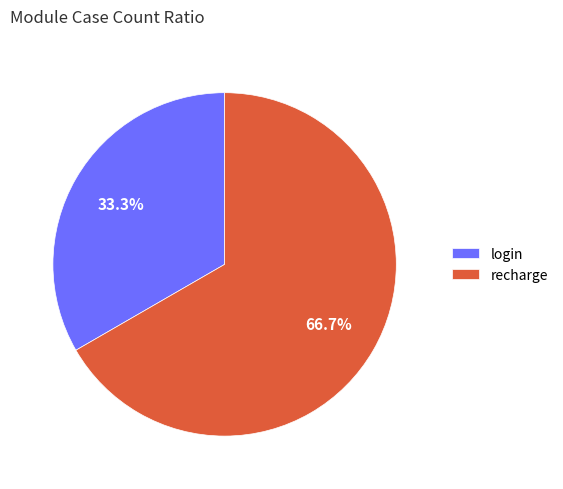

Is the sum of login and recharge greater than half?

Yes